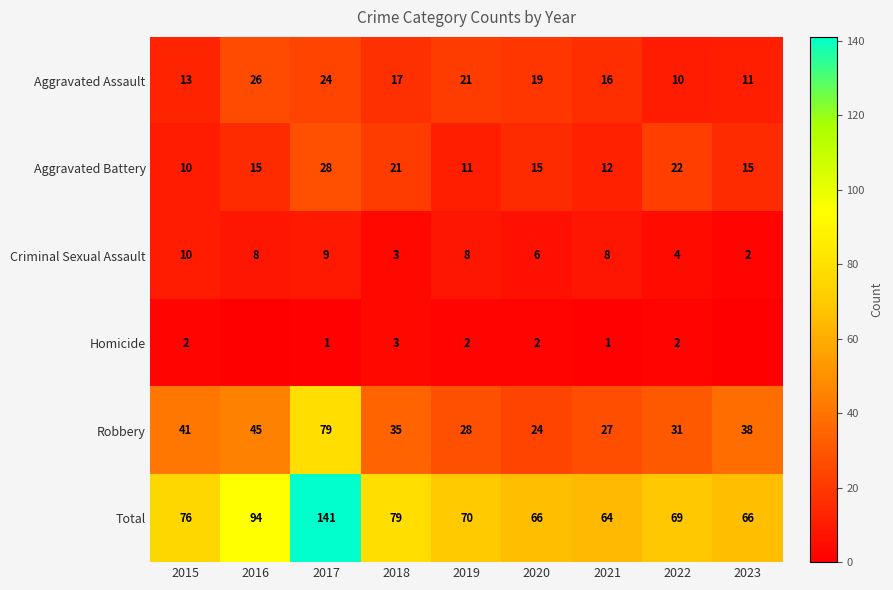

How many values in the Robbery series are below 35?

4